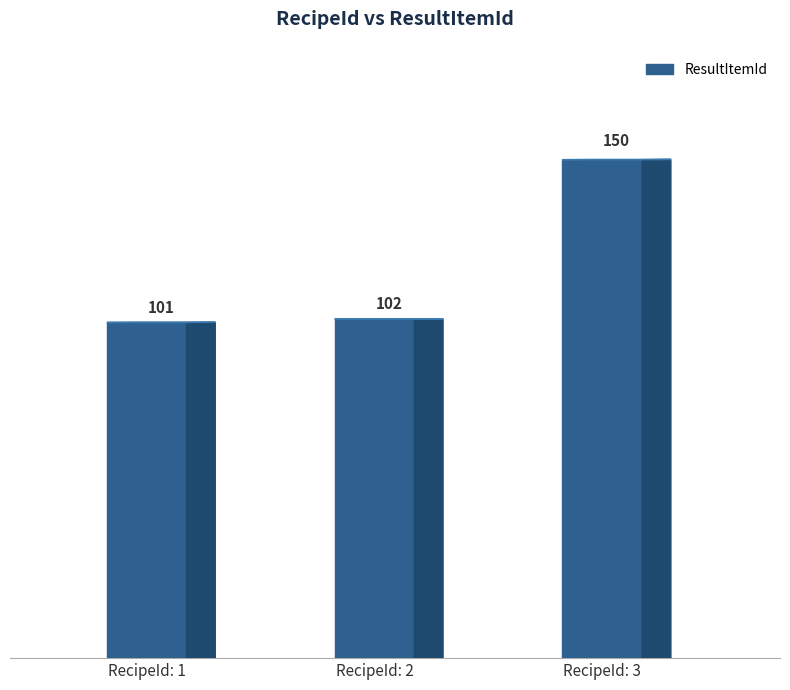

What is the average value?

118